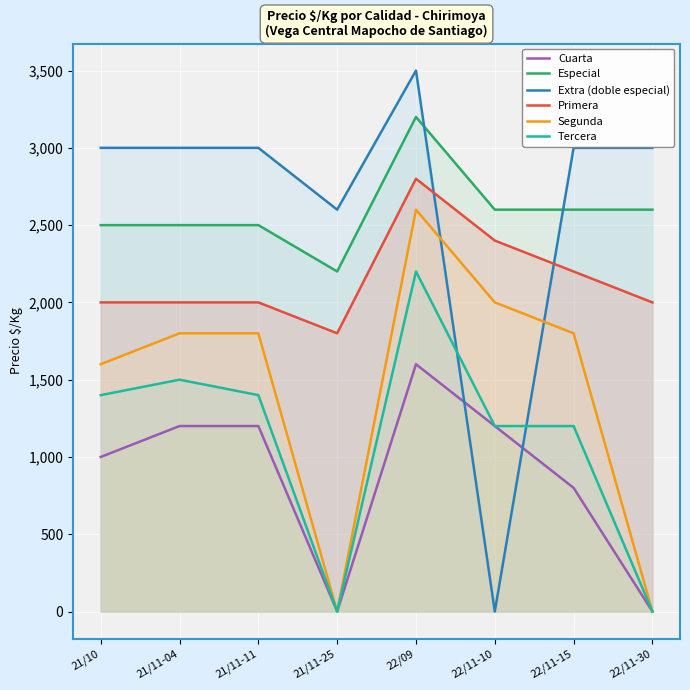

What is the highest value of the Especial series?

3200